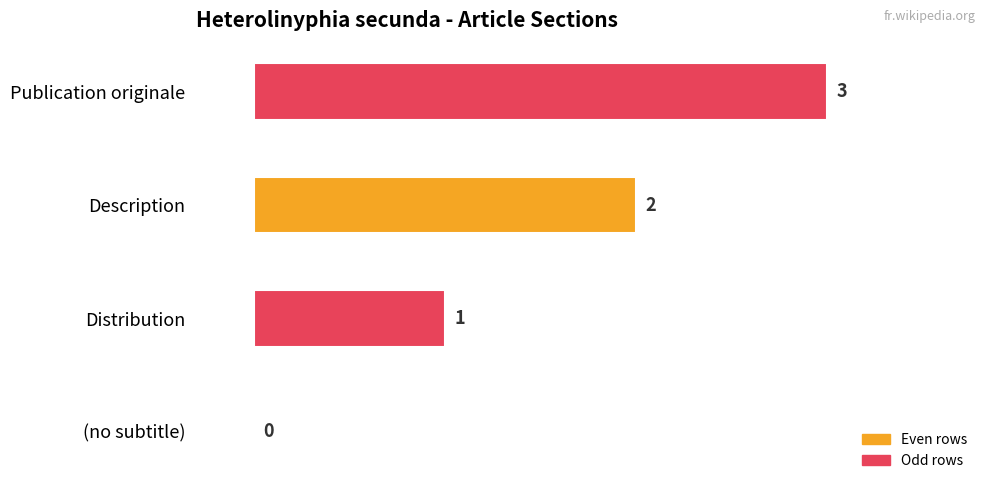

At which label is the value closest to 1?

Distribution